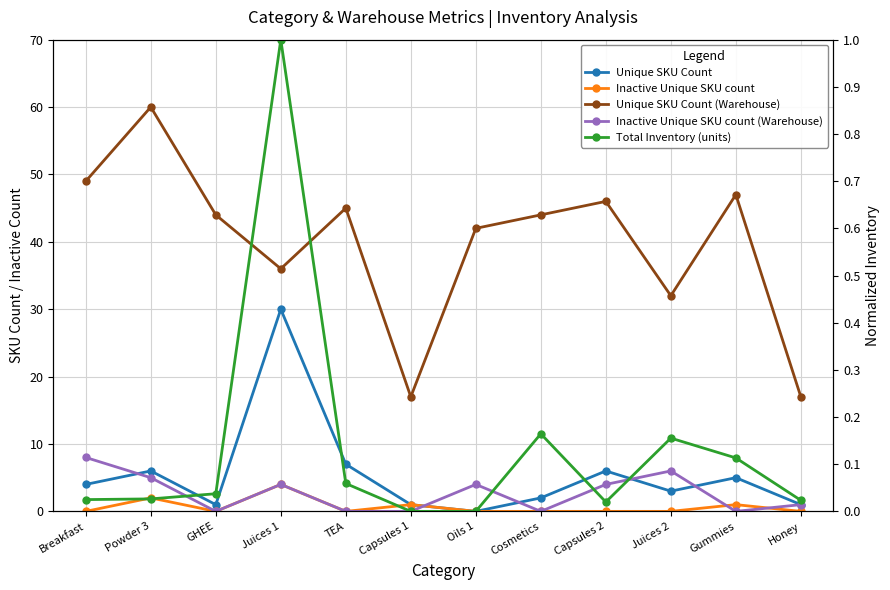

Which series has the widest spread of values?

Unique SKU Count (Warehouse)